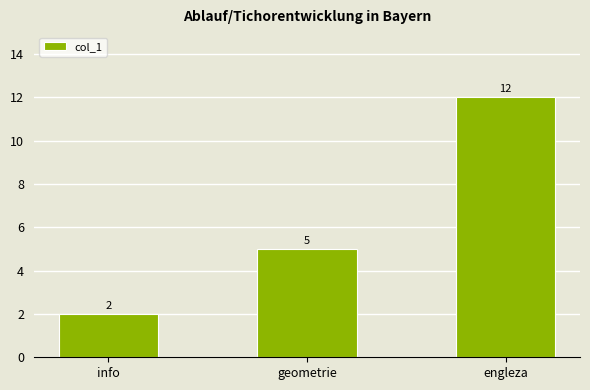

Are the bars horizontal?

No